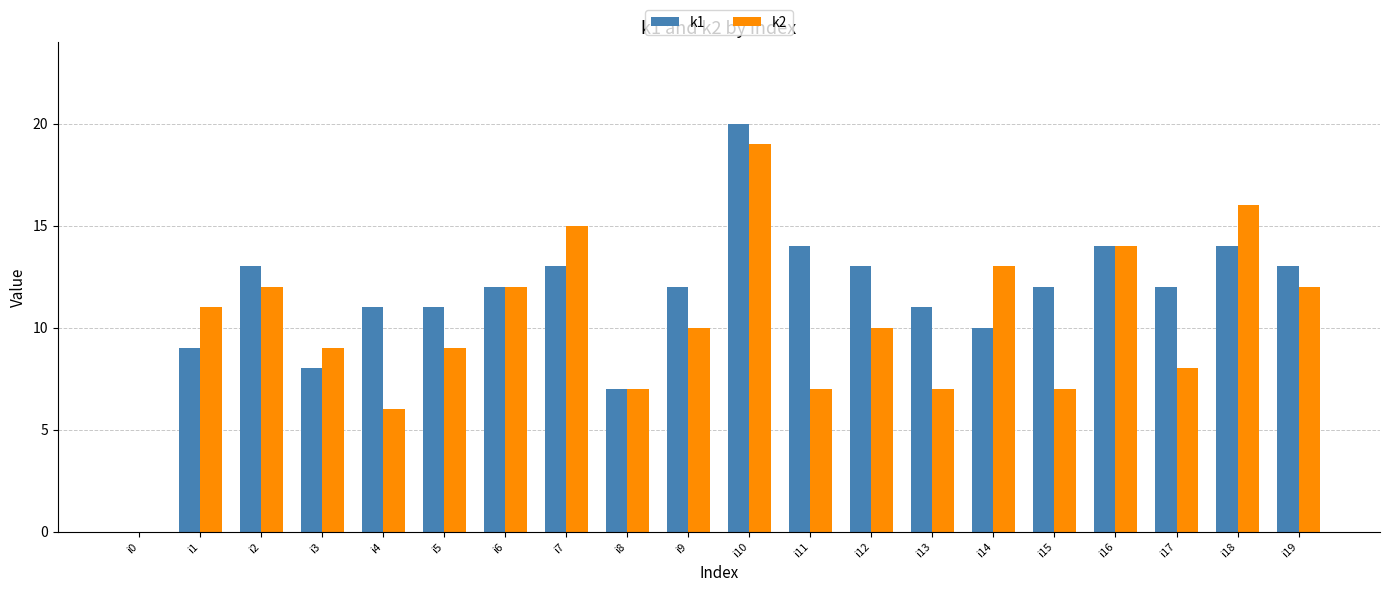

True or false: k2 has a value of 19 at i10.

True